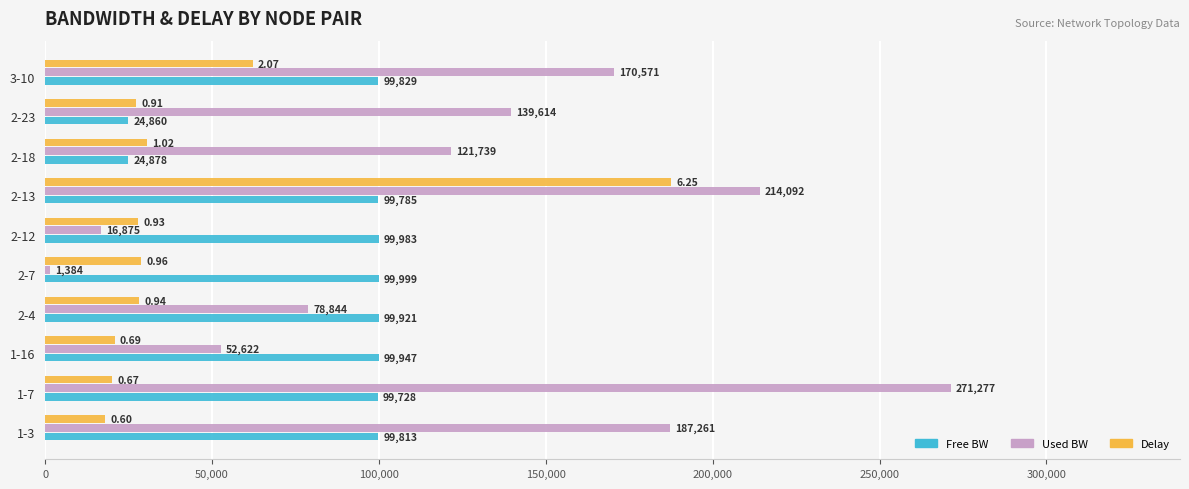

Which series has the widest spread of values?

Used BW